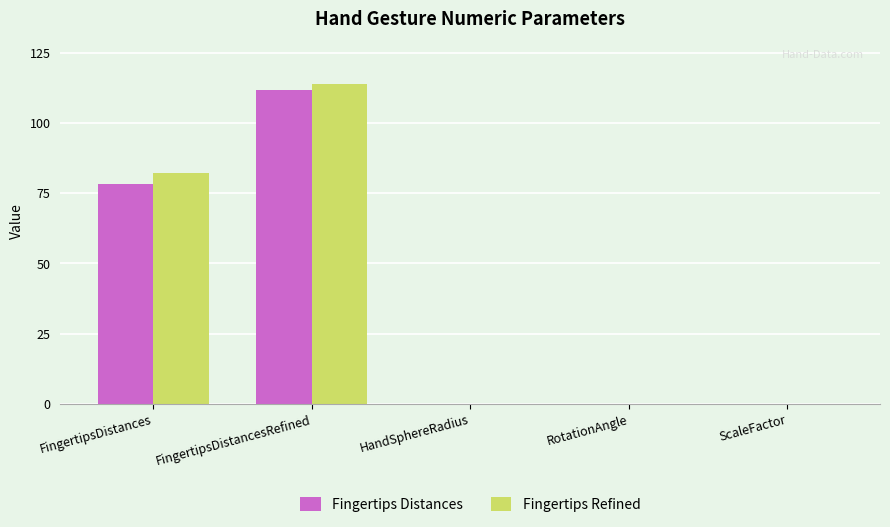

At which category is the sum across all series the highest?

FingertipsDistancesRefined